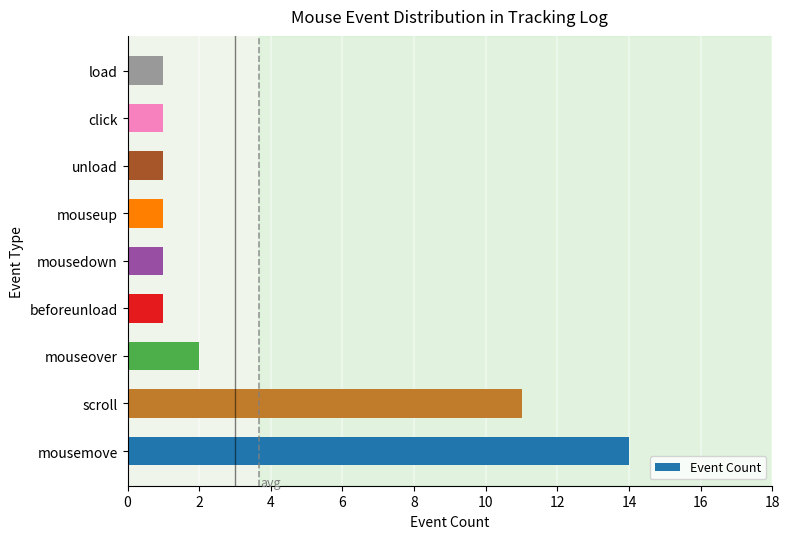

Is it true that the value at mousemove is 14?

True